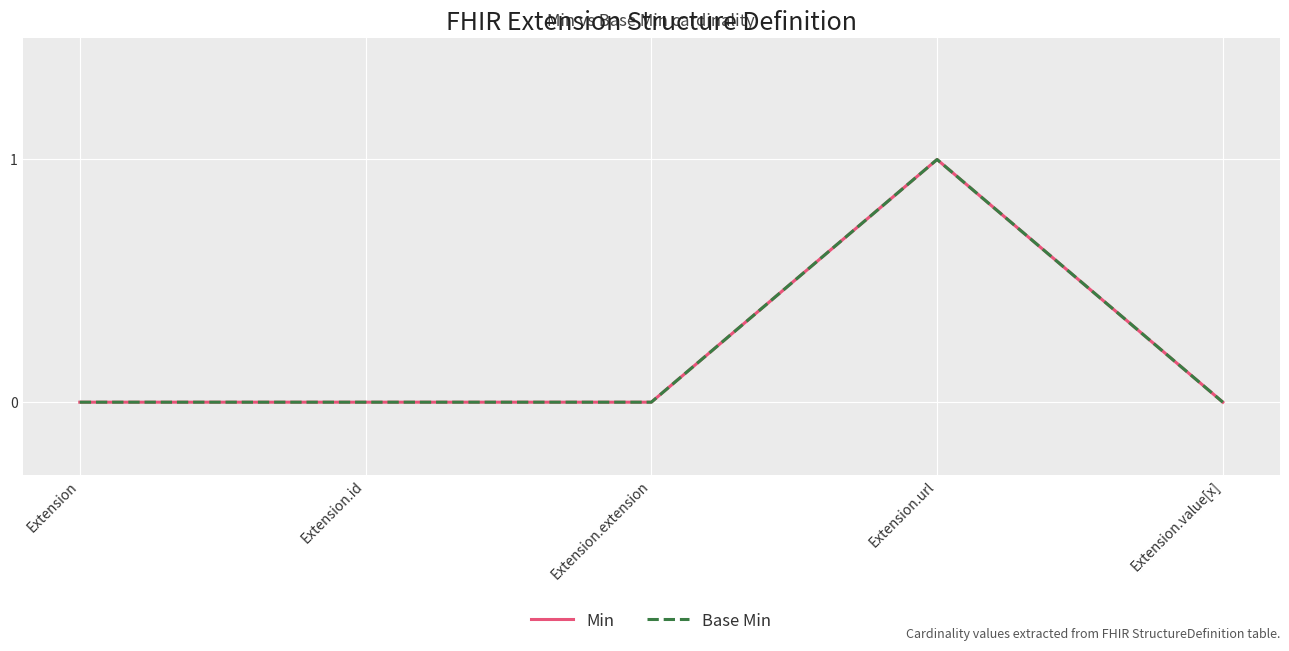

At which category does the chart reach its peak across all series?

Extension.url